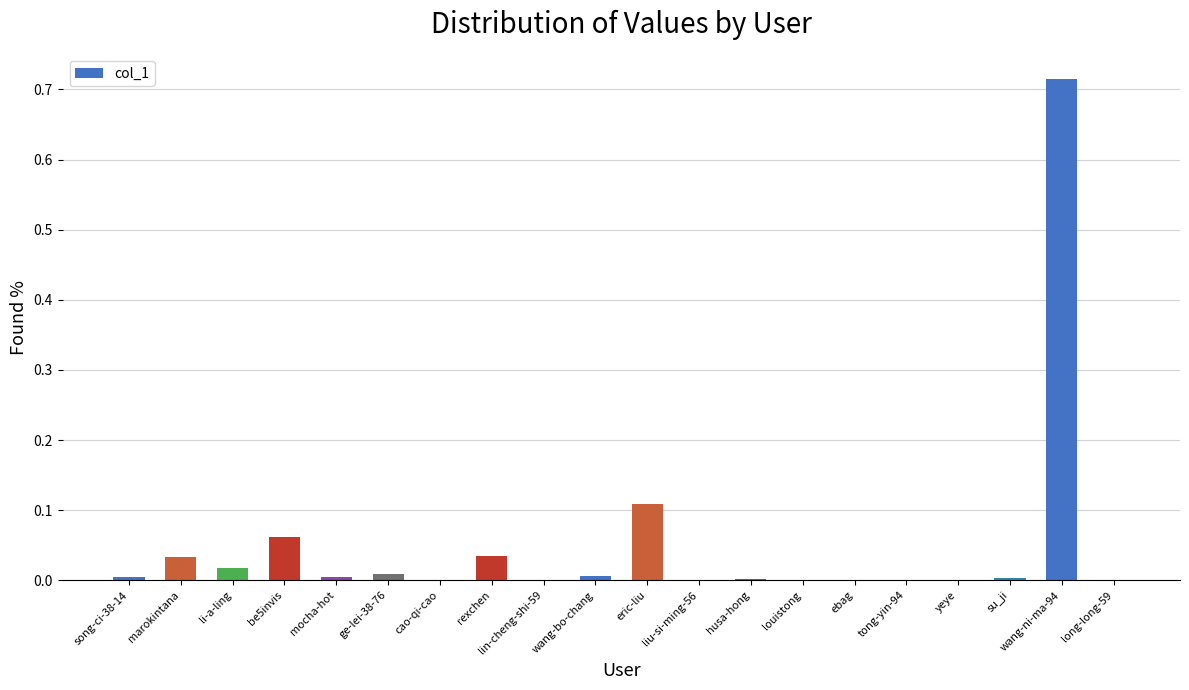

How many distinct data groups are displayed?

1